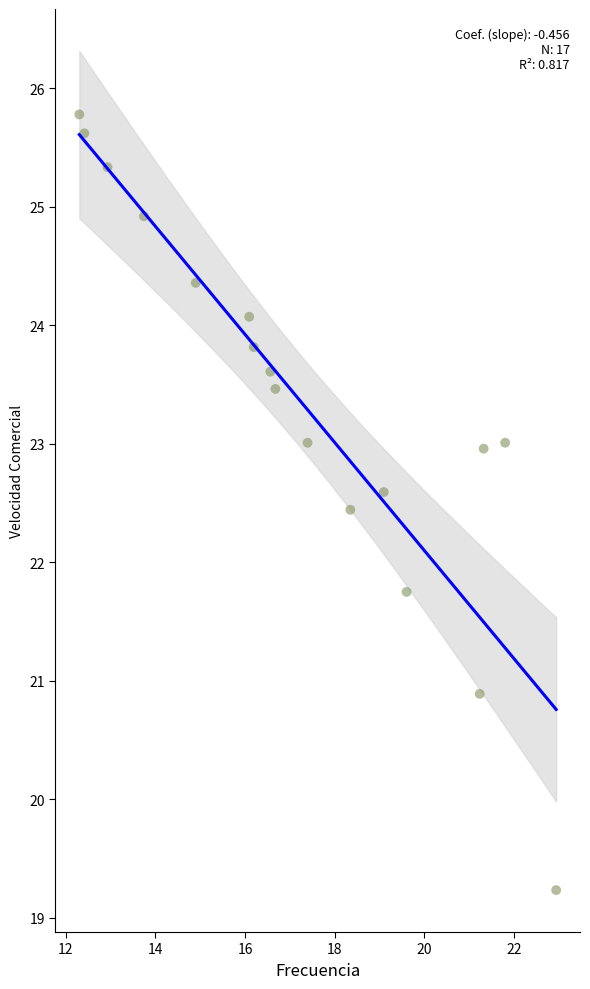

What is the range of Y values (max minus min)?

6.5